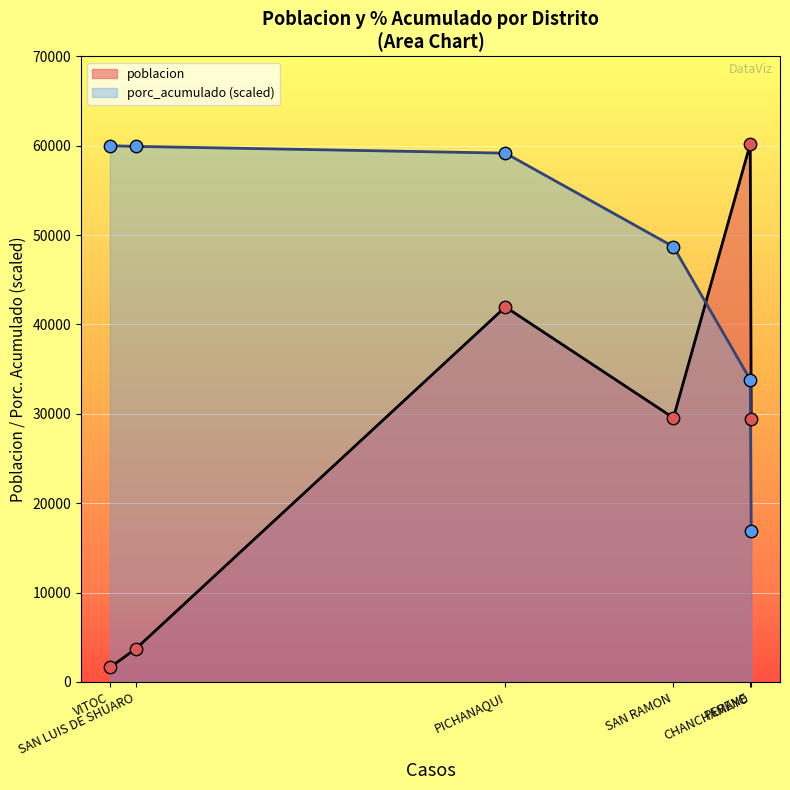

Which series reaches the maximum Y coordinate?

poblacion